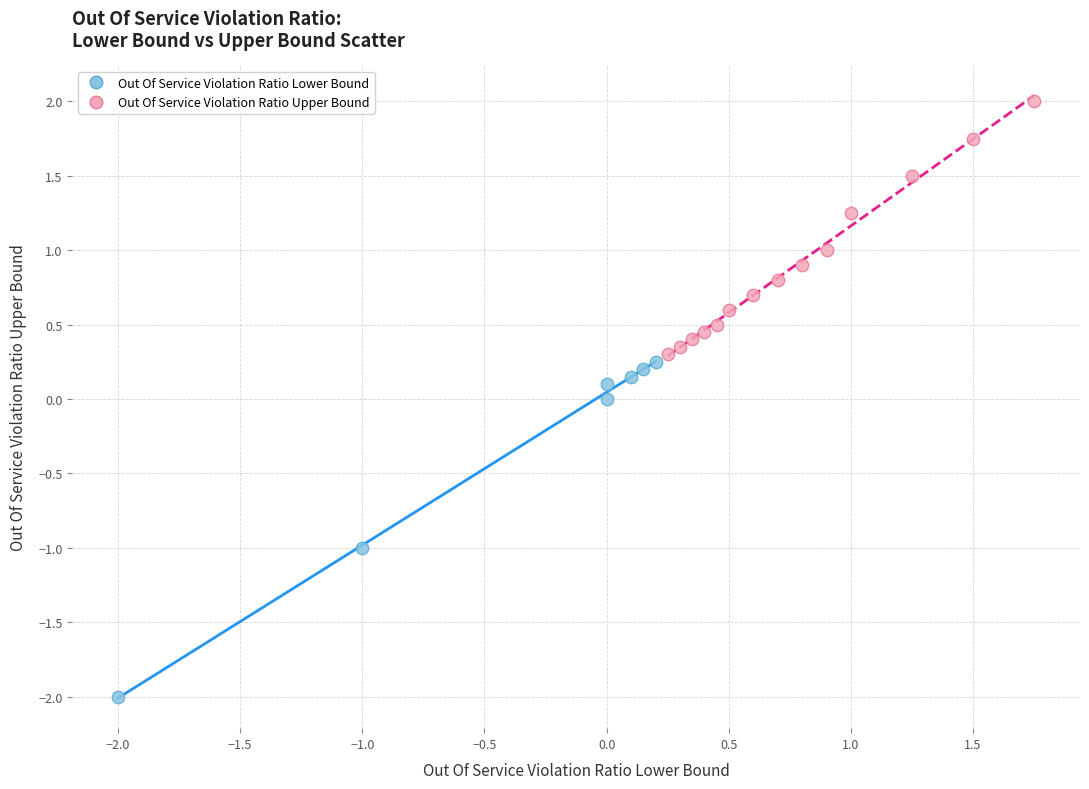

What are all the series names shown in the legend?

Out Of Service Violation Ratio Lower Bound, Out Of Service Violation Ratio Upper Bound